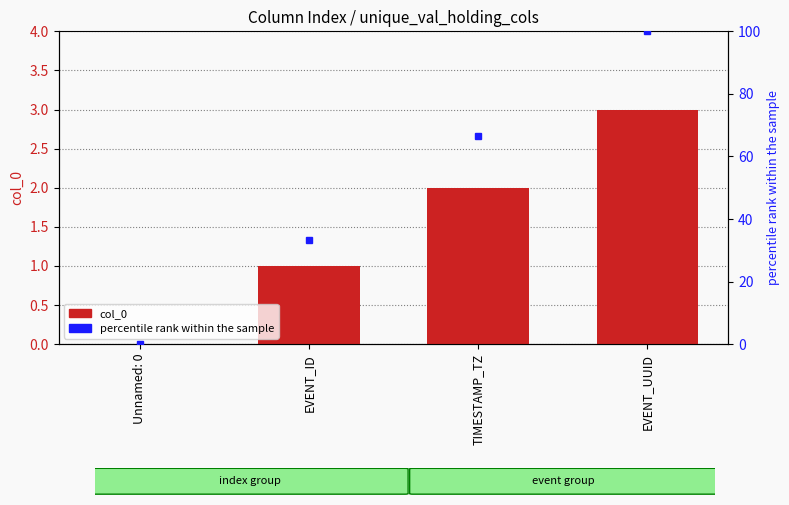

Is it true that the value at EVENT_ID is 2?

False